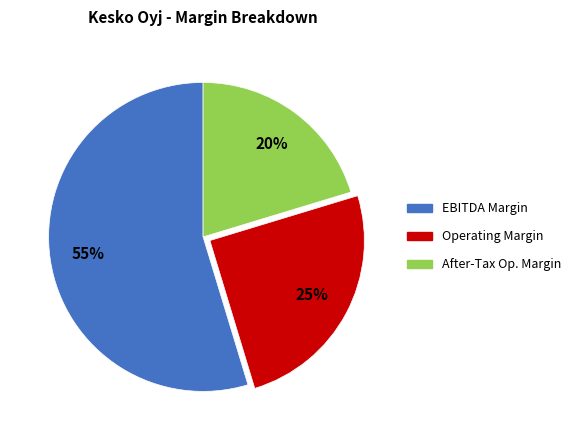

Does any single category account for the majority?

Yes